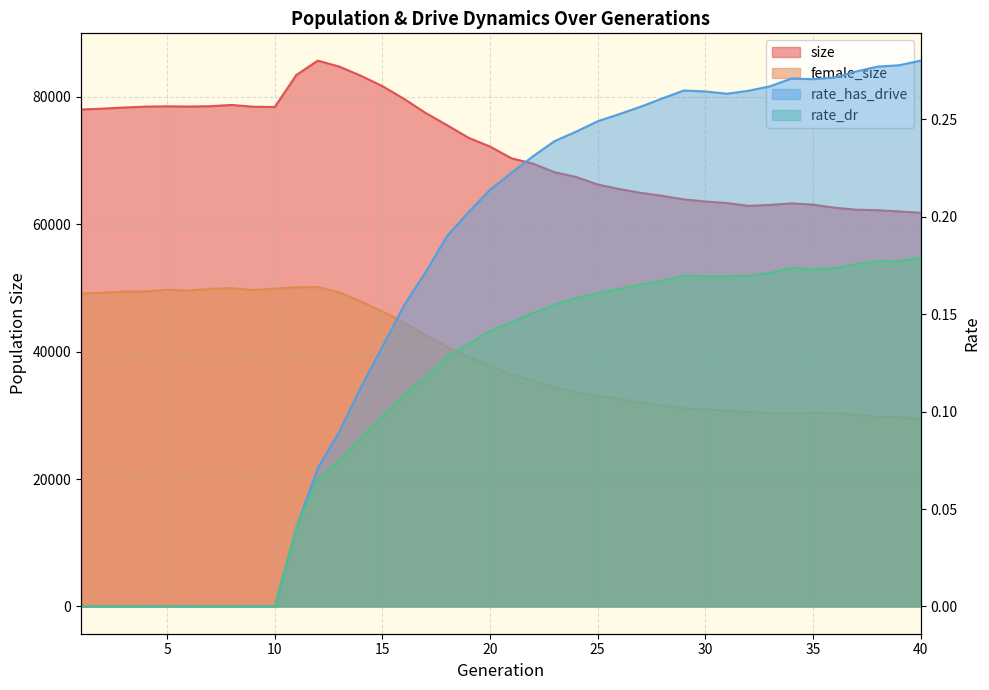

What is the maximum value for female_size?

50149.0